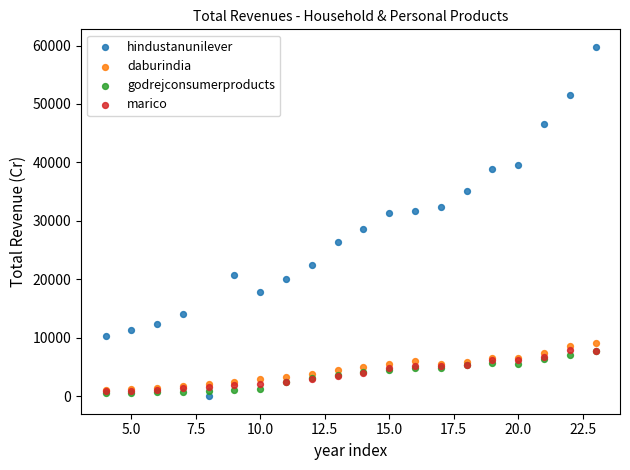

What are all the series names shown in the legend?

hindustanunilever, daburindia, godrejconsumerproducts, marico